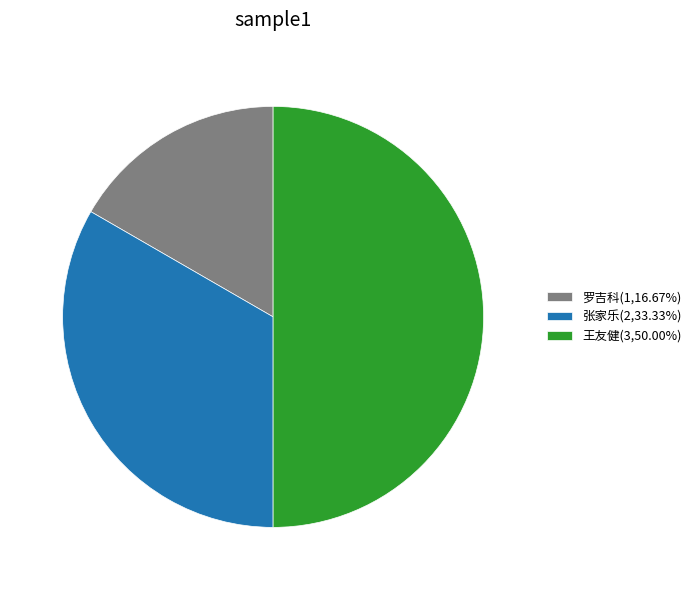

Approximately how many times larger is the value at 张家乐(2,33.33%) compared to 王友健(3,50.00%)?

0.7